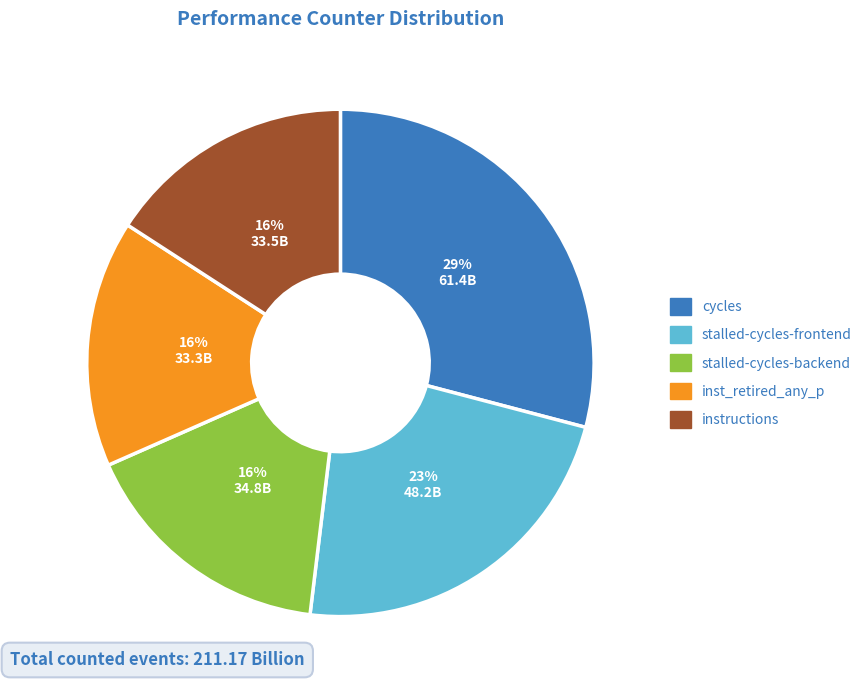

Which category has the biggest portion of the pie?

cycles